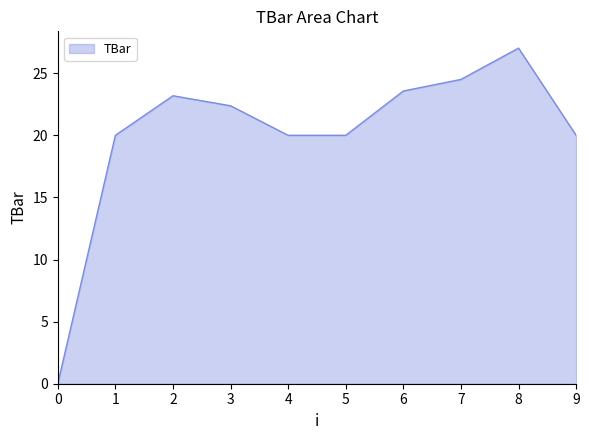

At which category does the chart reach its peak across all series?

8